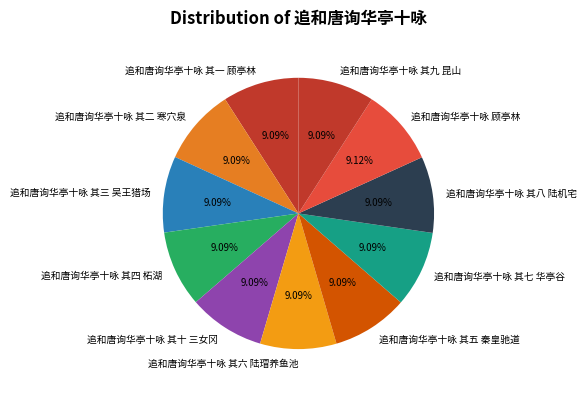

To the nearest percent, what is the average slice percentage?

9%